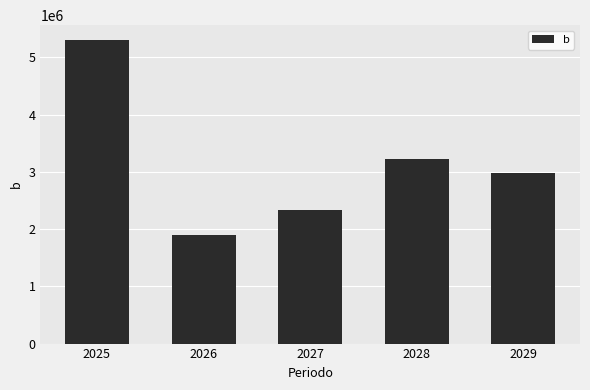

Read the value at 2027.

2330852.1